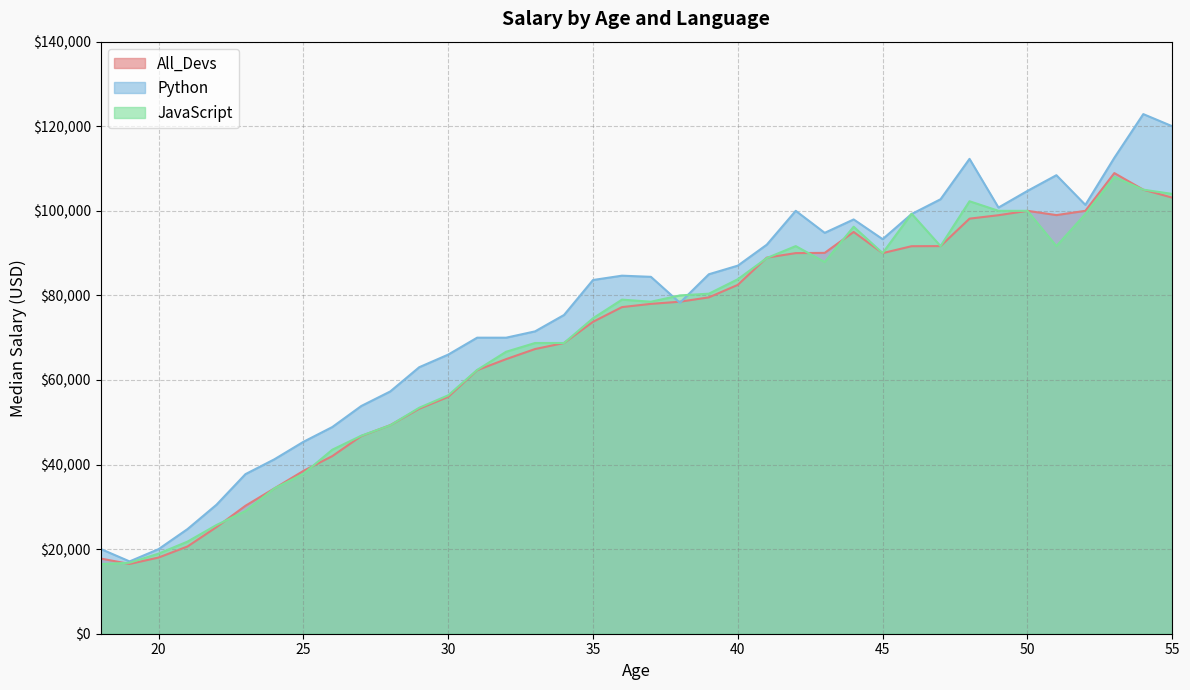

How many lines are shown in the chart?

3